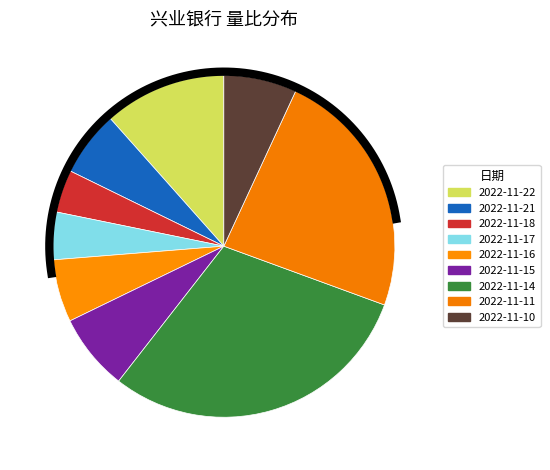

What is the ratio of the value at 2022-11-14 to the value at 2022-11-22?

2.6